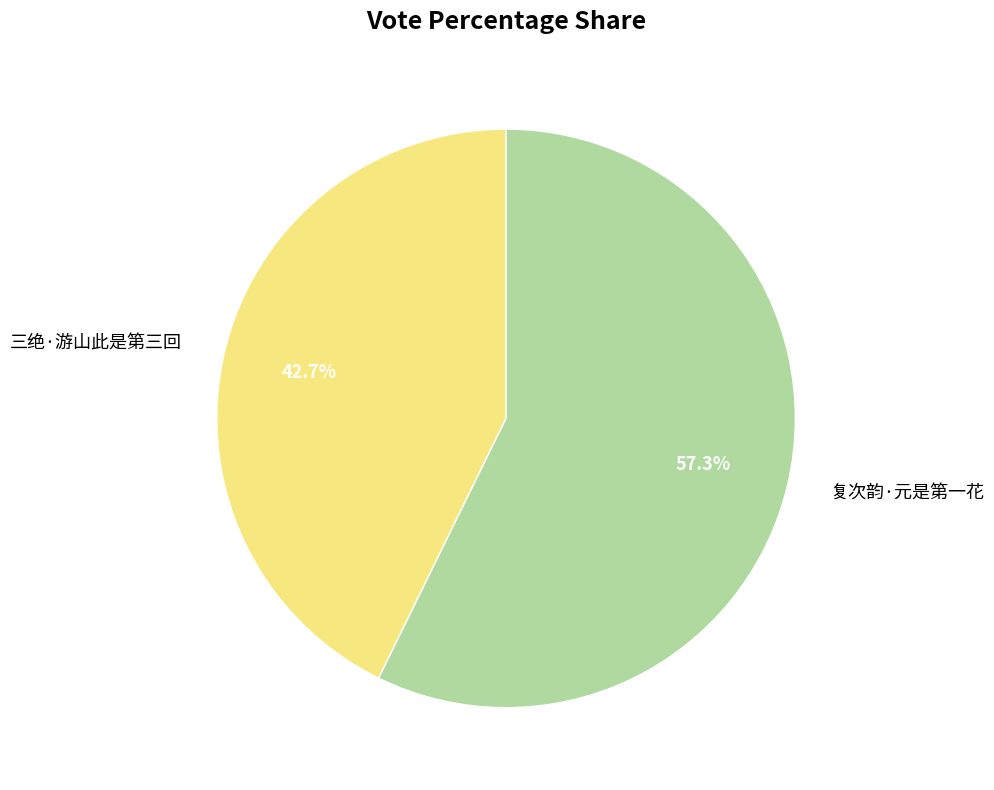

What is the majority slice?

复次韵·元是第一花